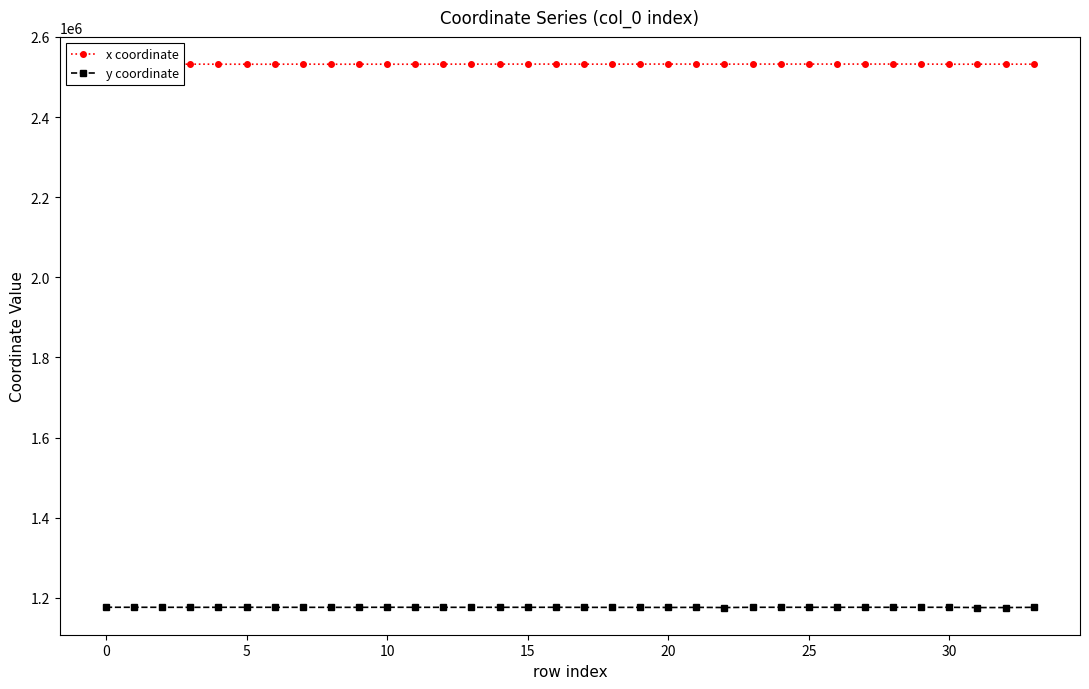

At how many categories does at least one series exceed 1378295?

34